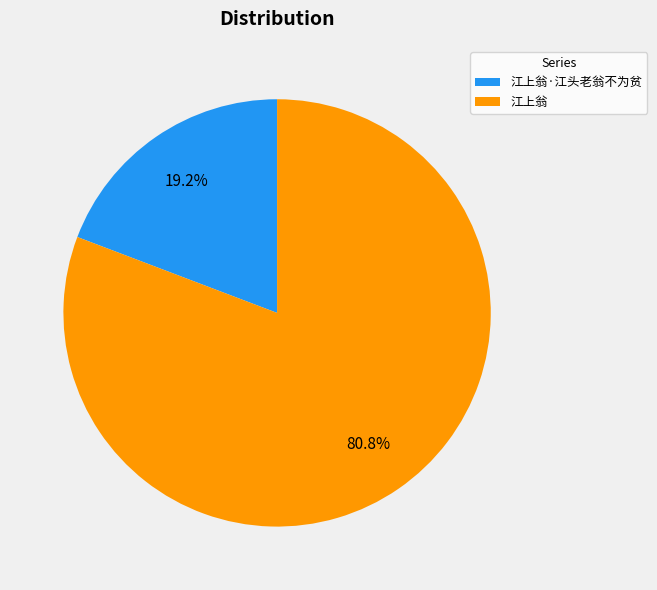

Is it true that 江上翁·江头老翁不为贫 is 19% of the pie?

True